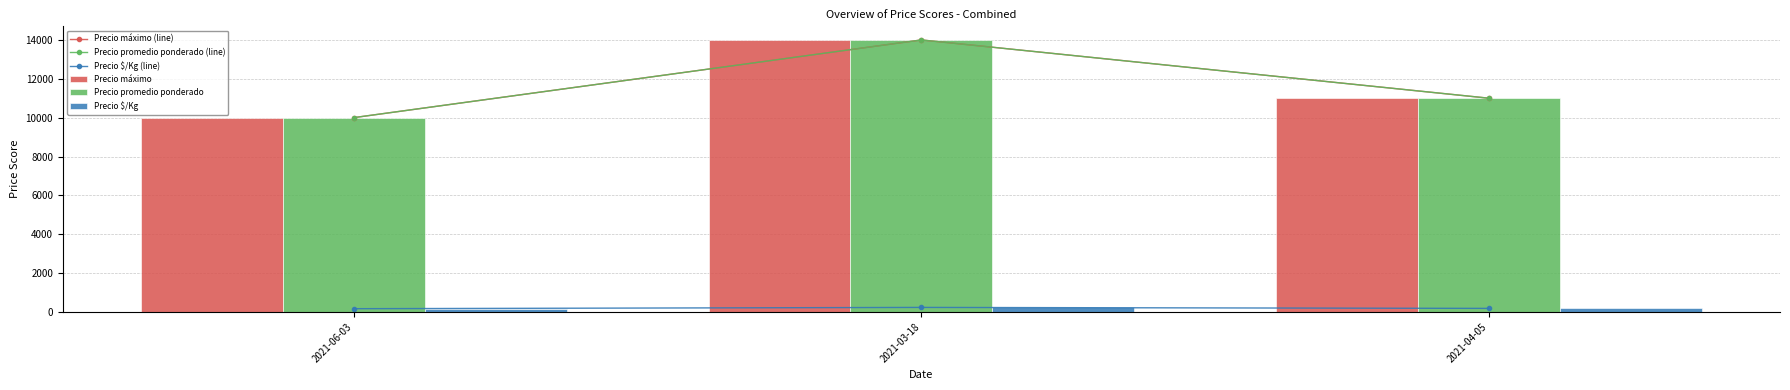

The Precio promedio ponderado (line) series shows 14524 at 2021-04-05. True or false?

False